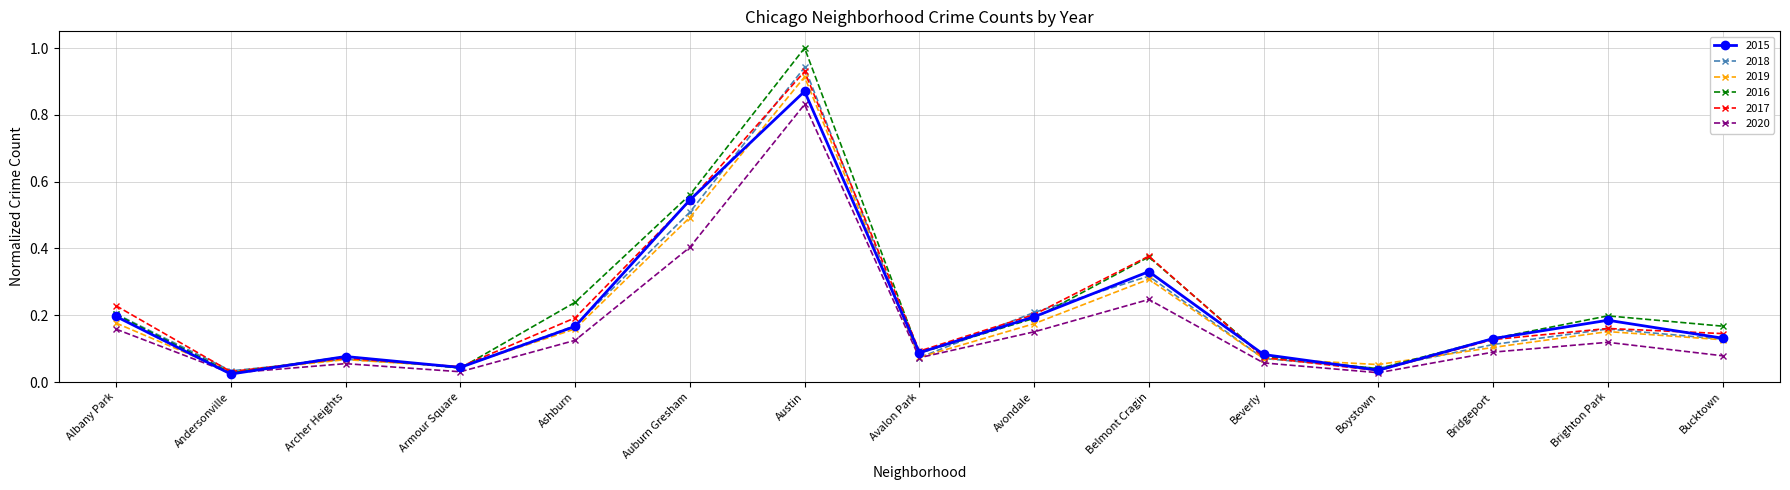

What are all the series names shown in the legend?

2015, 2018, 2019, 2016, 2017, 2020